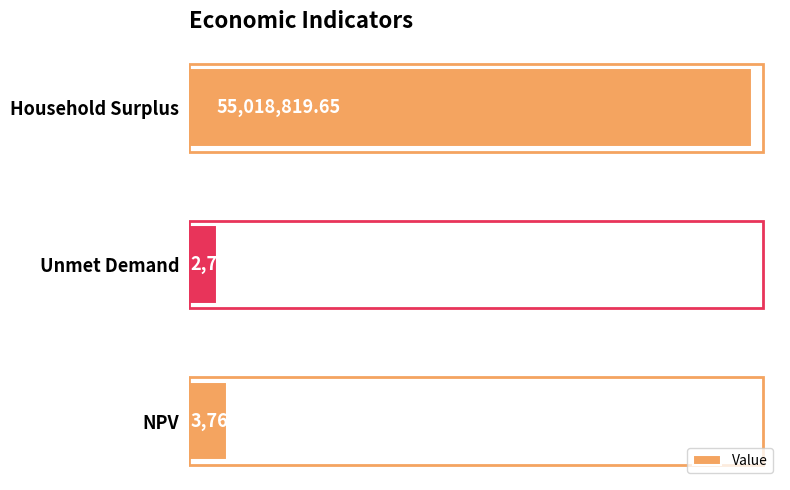

Rank the categories by value from lowest to highest.

Unmet Demand, NPV, Household Surplus